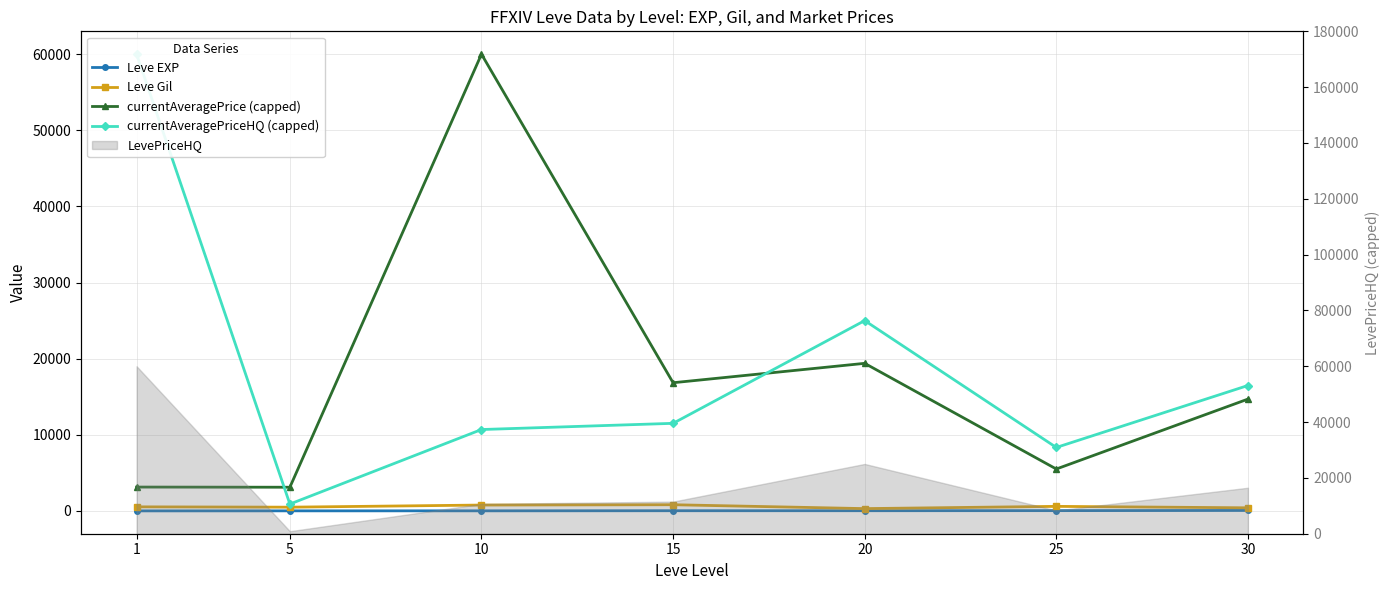

List the labels in order of currentAveragePrice (capped) value, smallest first.

5, 1, 25, 30, 15, 20, 10